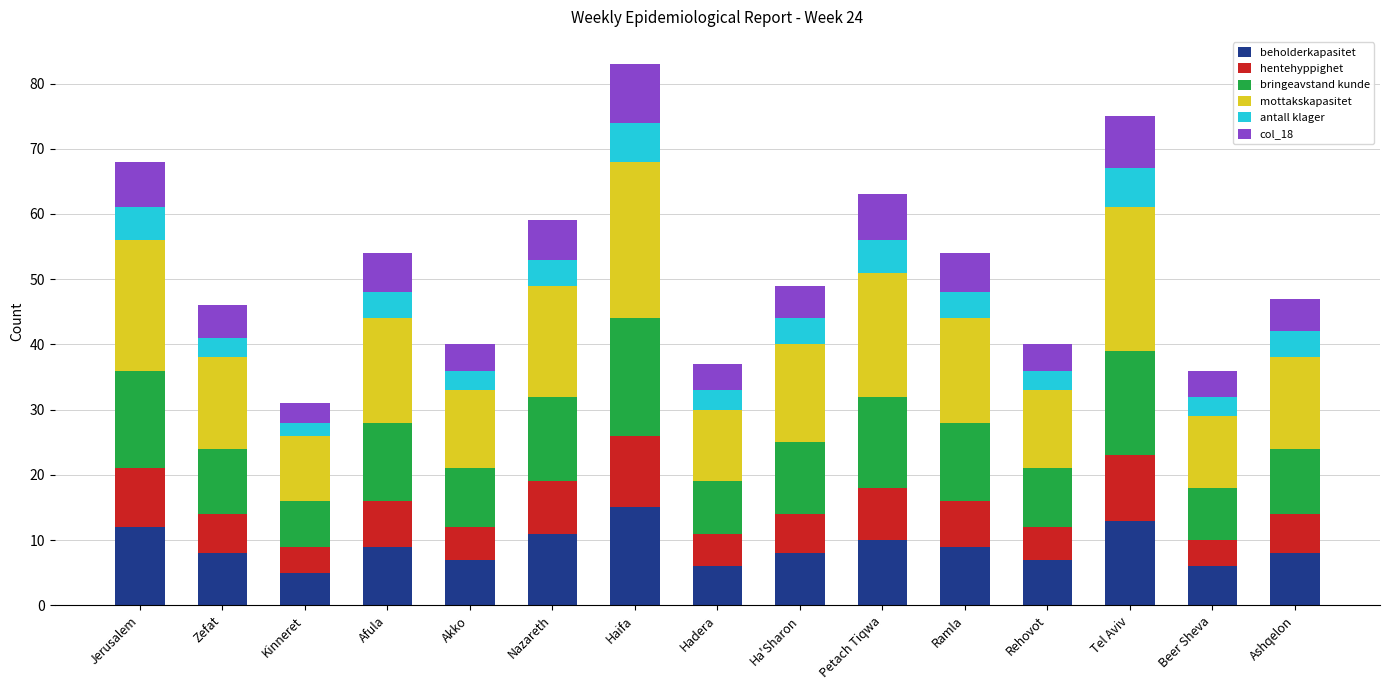

What is the average value of the beholderkapasitet series?

9